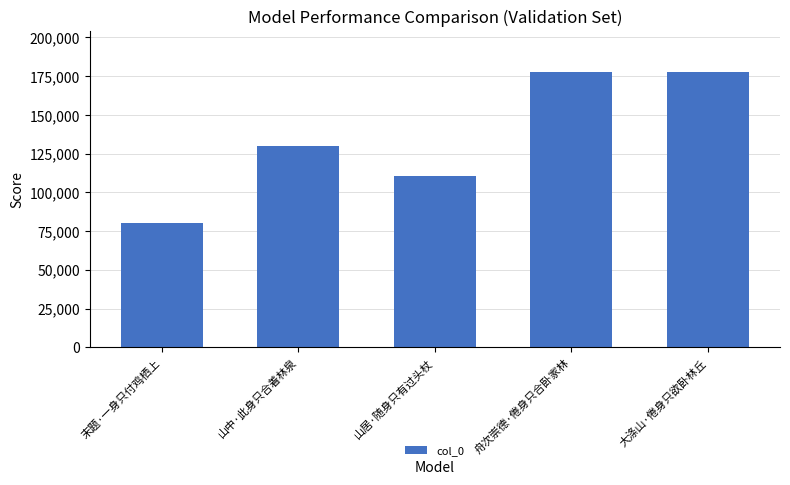

What is the greatest value displayed?

177433